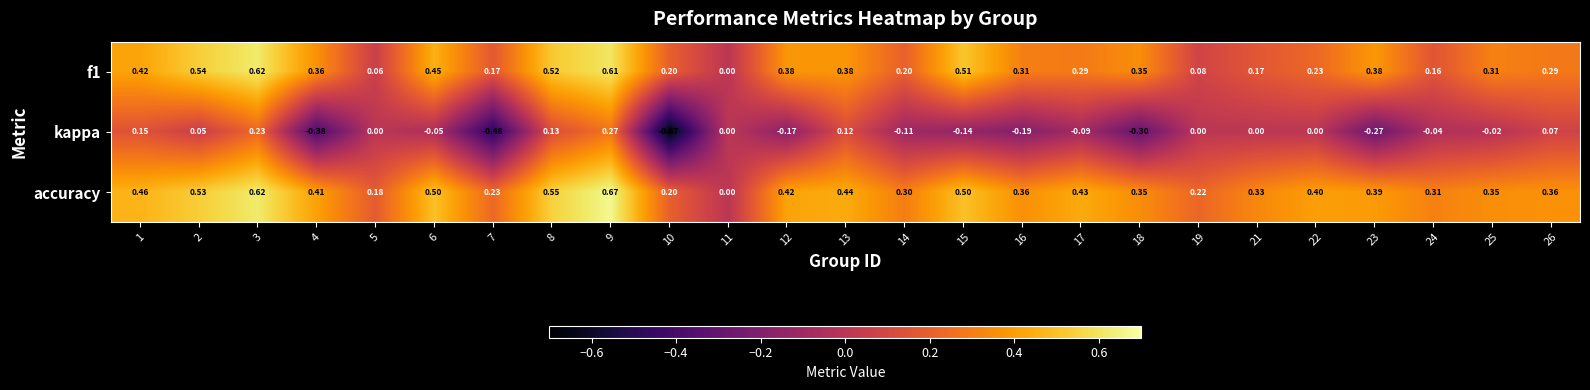

Which series has the largest total across all categories?

accuracy